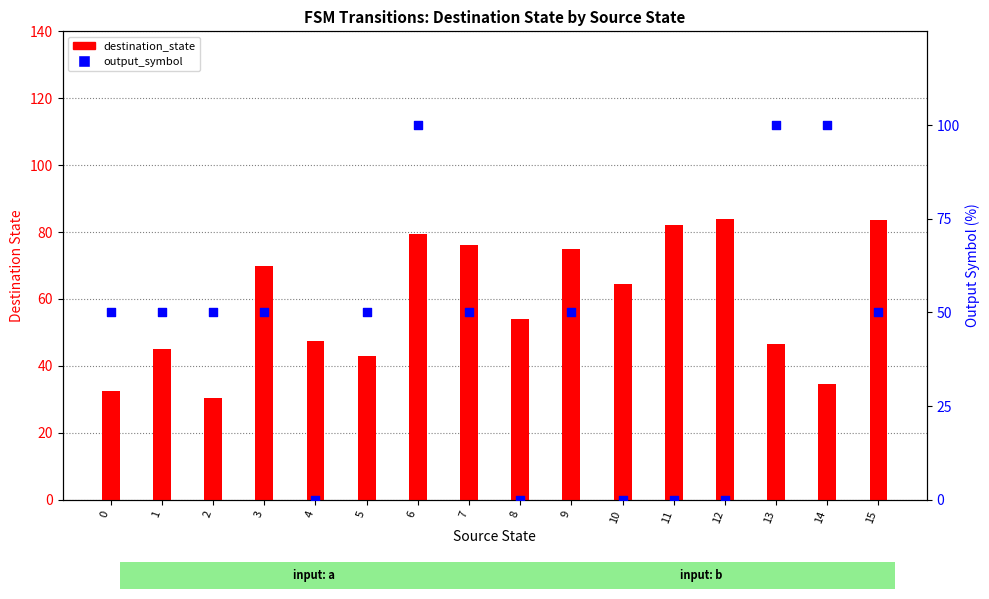

At which category is the sum across all series the highest?

6